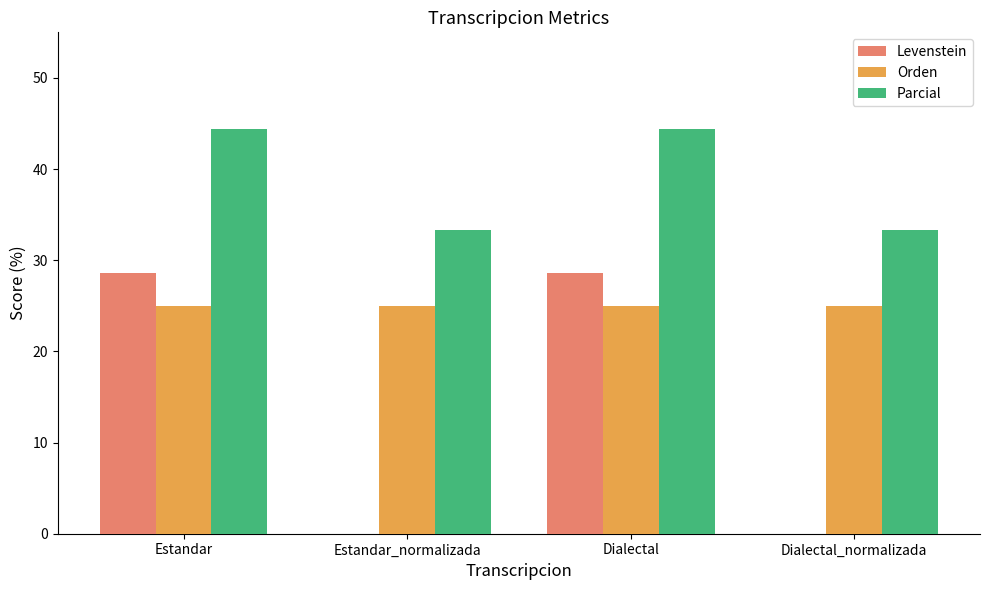

What is the sum of all Orden values?

100.0